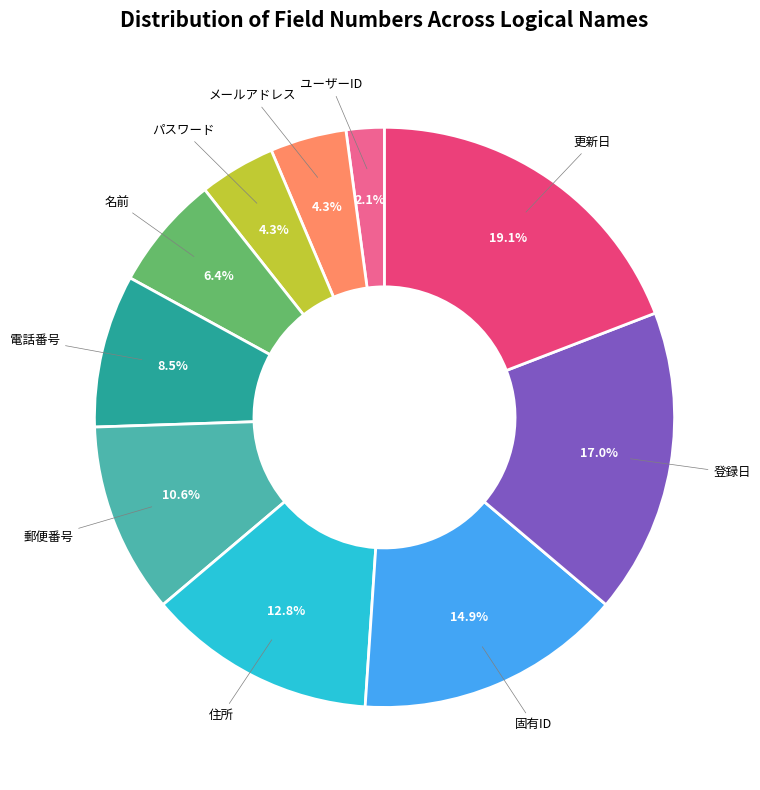

Is there any slice that represents more than half of the pie?

No